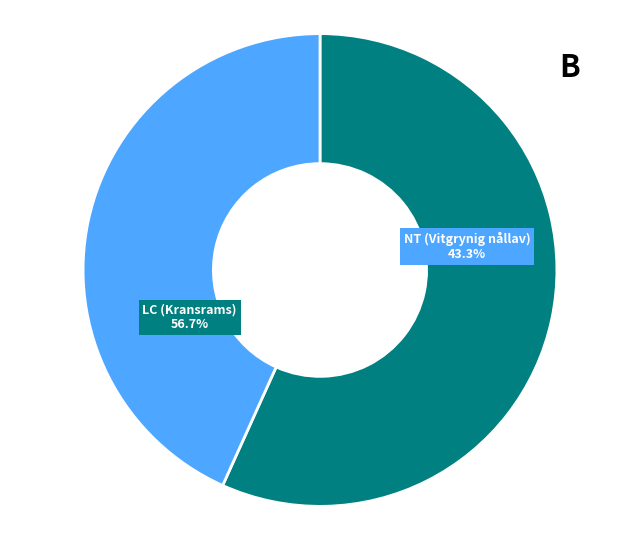

What is the total percentage of 56343314 and 56342678?

100.0%